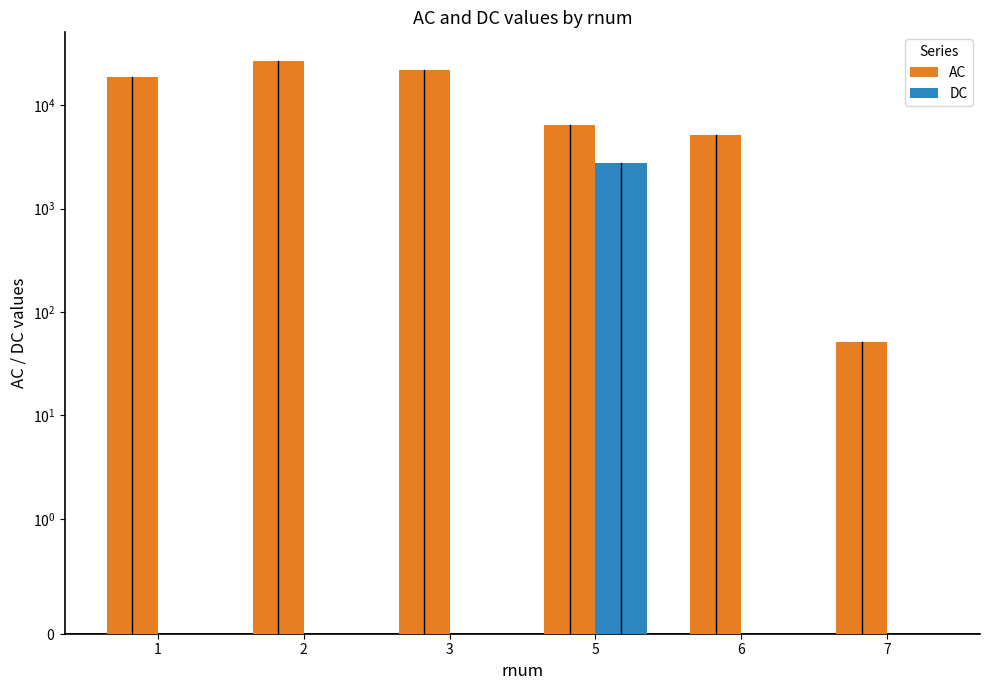

The DC series shows 0 at 6. True or false?

True